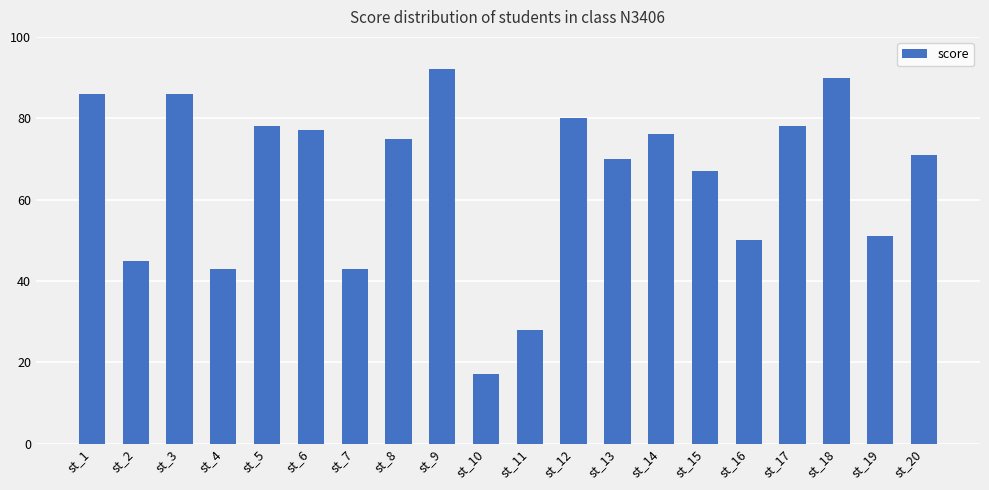

What is the average value?

65